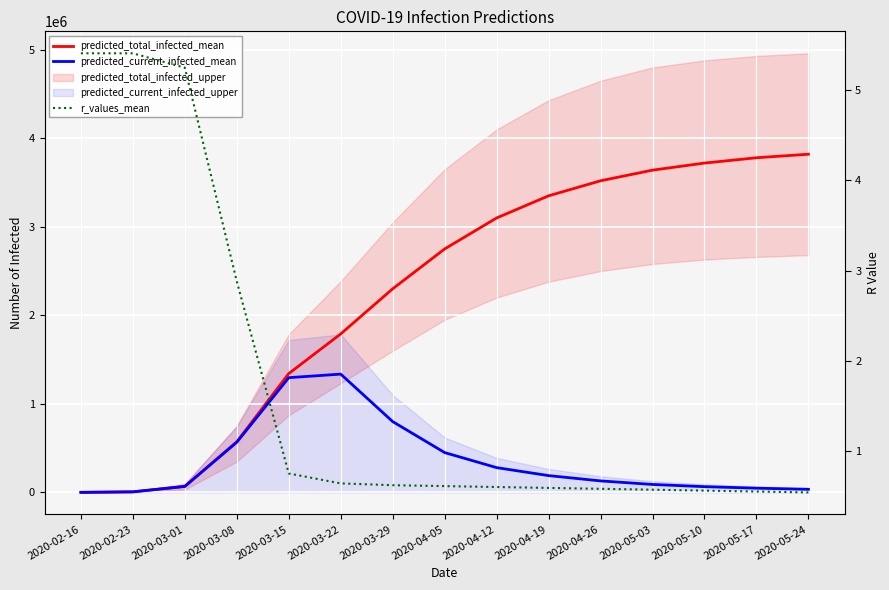

At which label does predicted_total_infected_mean first exceed 2750000?

2020-04-12